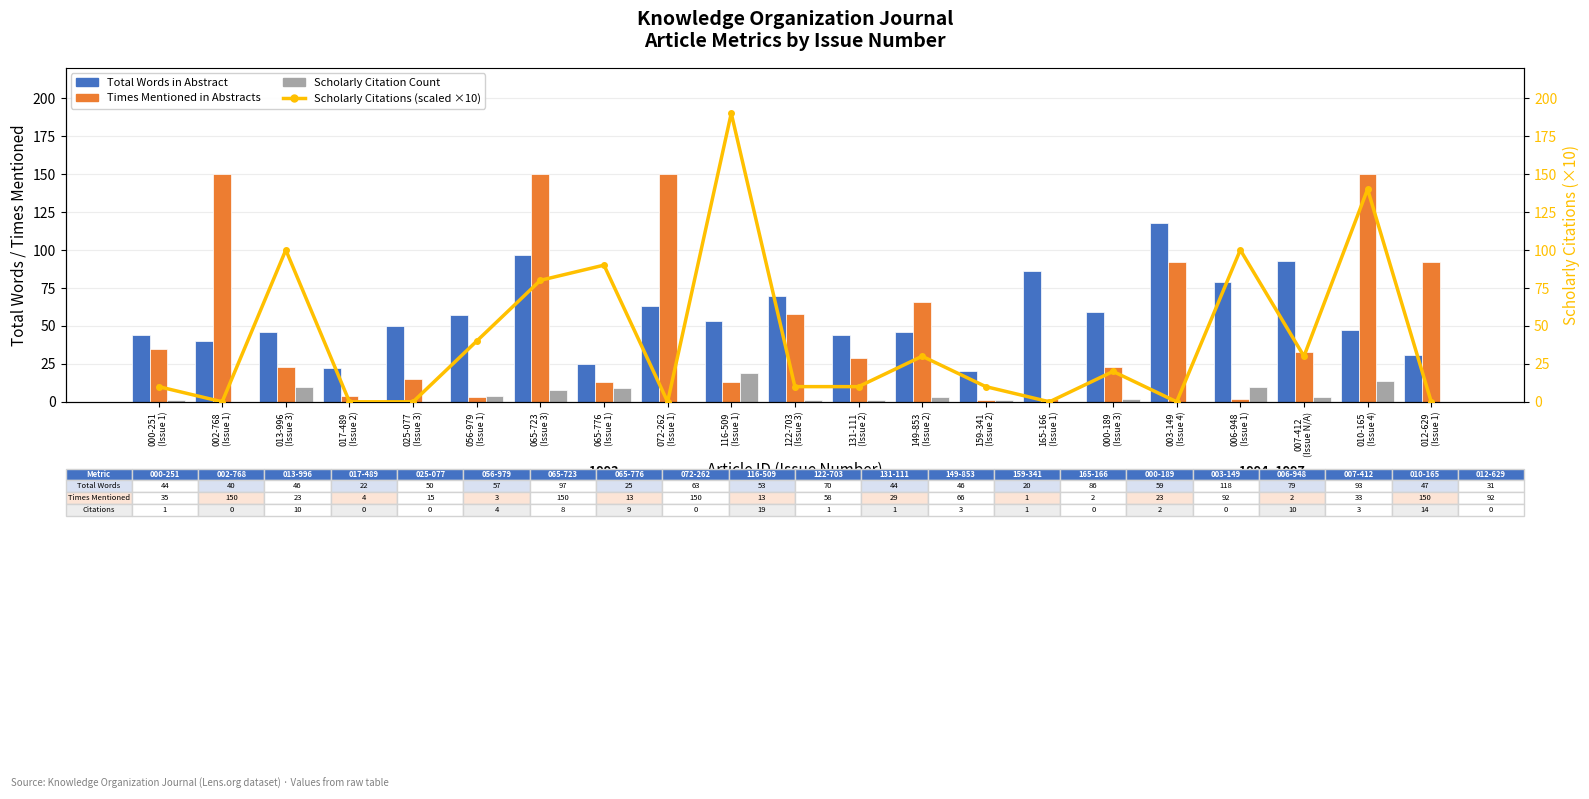

What position from the left is 116-509
(Issue 1)?

10